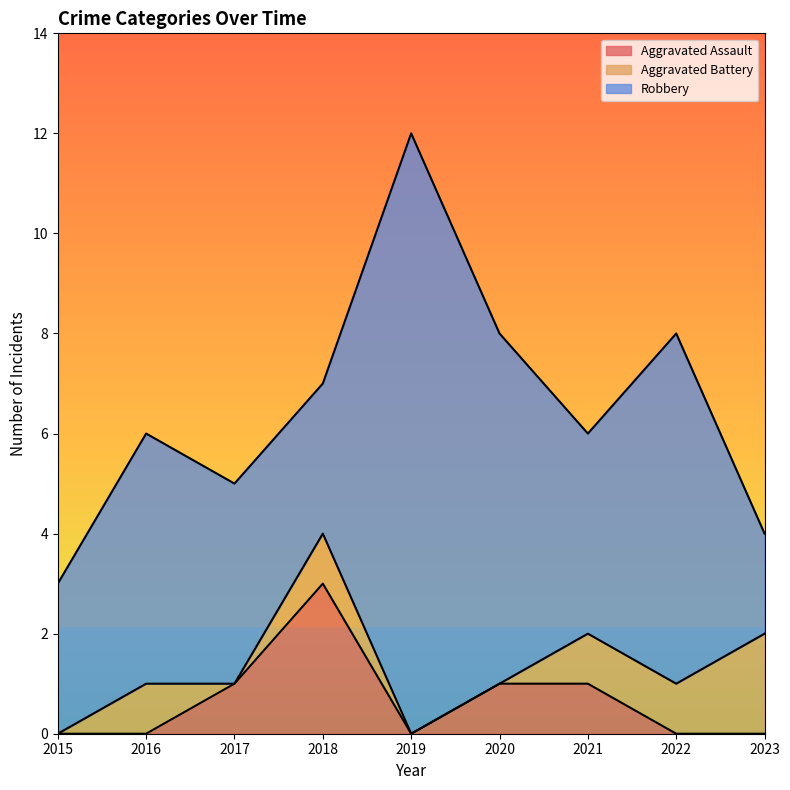

True or false: Aggravated Assault and Aggravated Battery cross at least once.

True